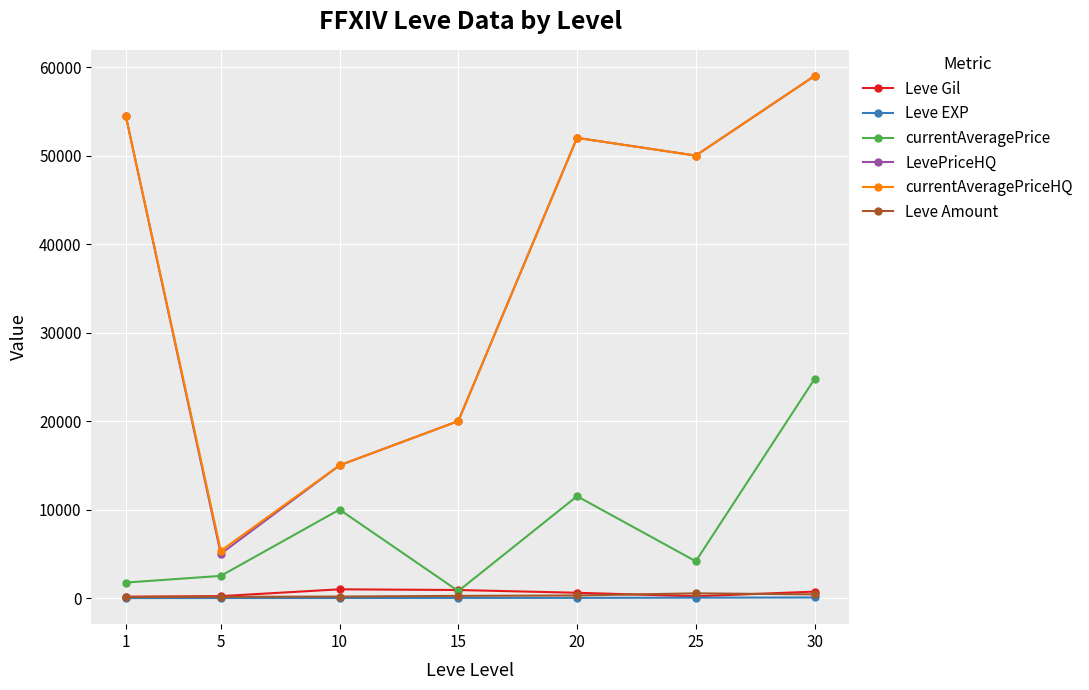

Where is the first local minimum for currentAveragePriceHQ?

5